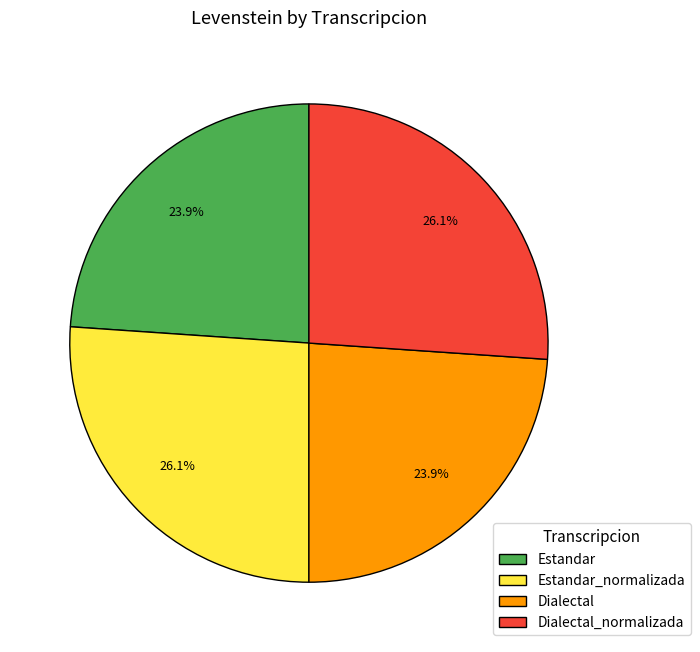

To the nearest percent, what is the average slice percentage?

25%